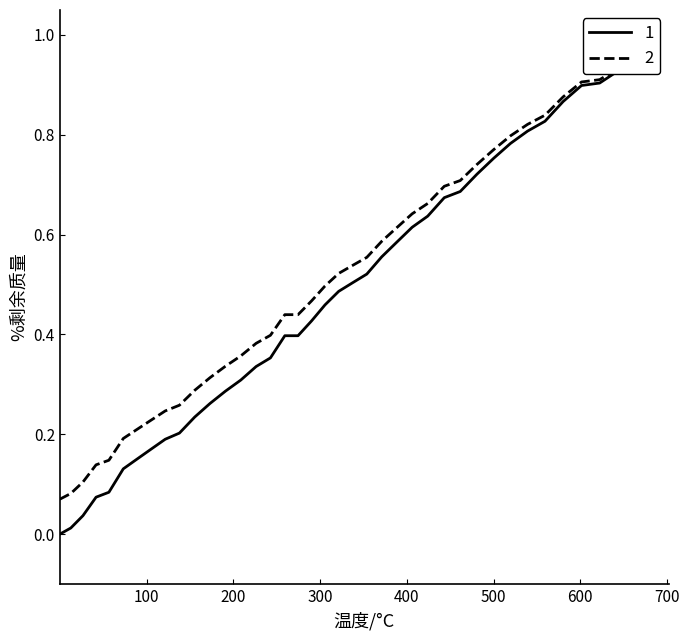

Does the chart have visible grid lines?

No